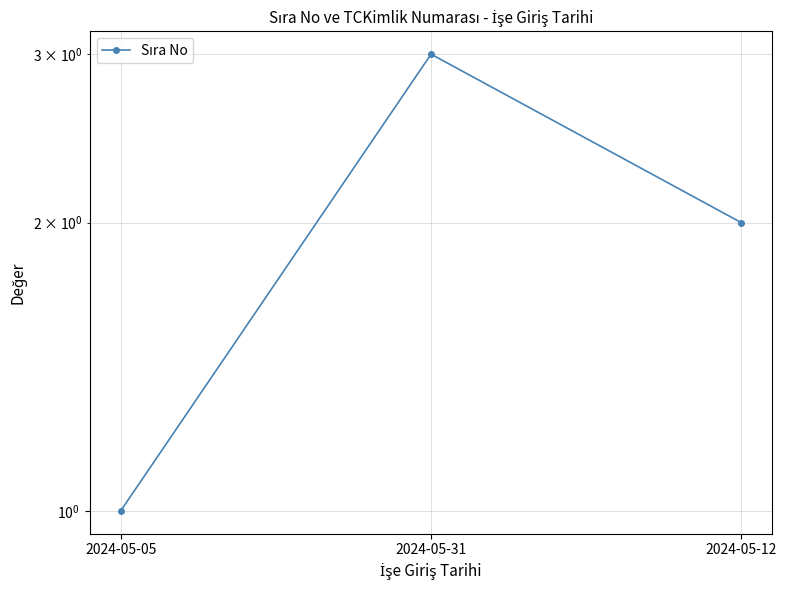

At which category does the chart reach its peak across all series?

2024-05-31